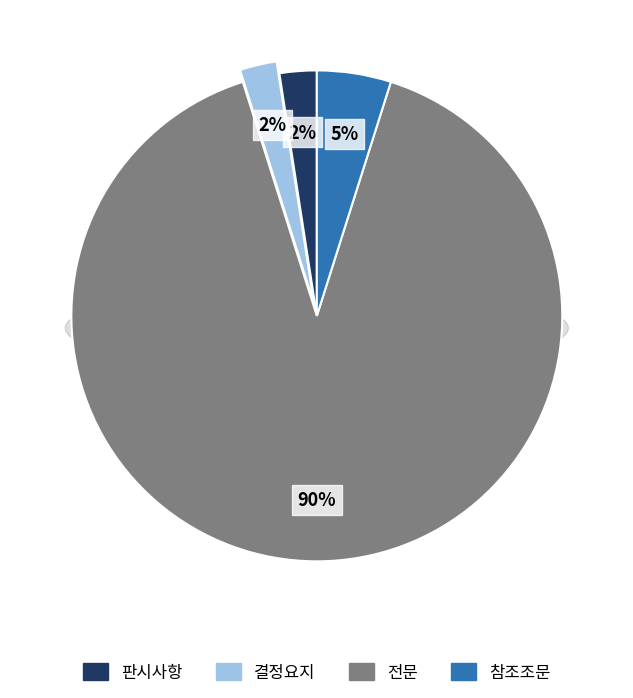

How many segments does this pie chart have?

4